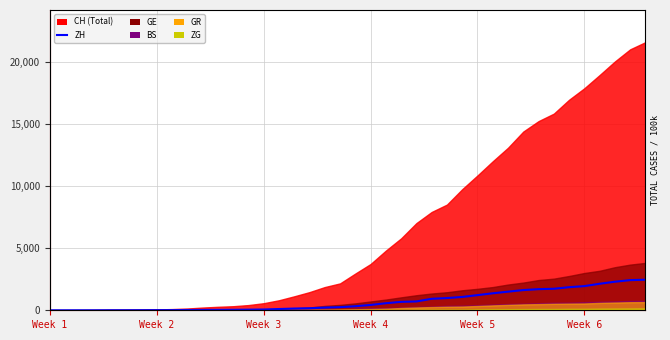

What is the change in value from Week 2 to 17?

+163